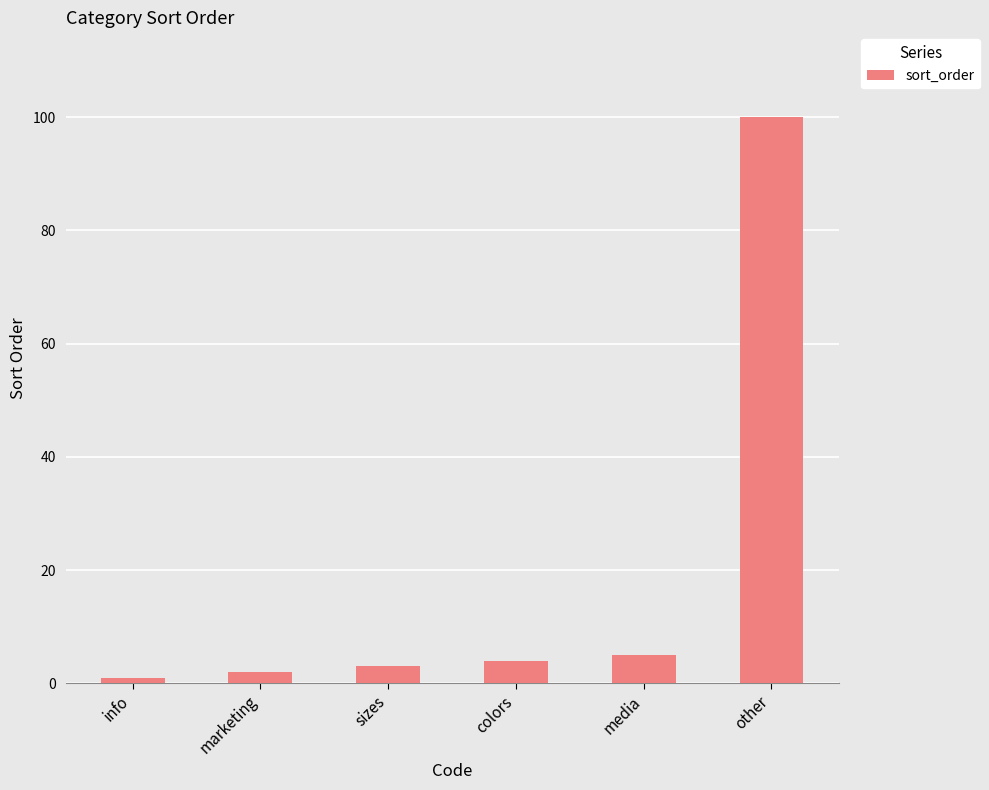

How many series are shown in this chart?

1